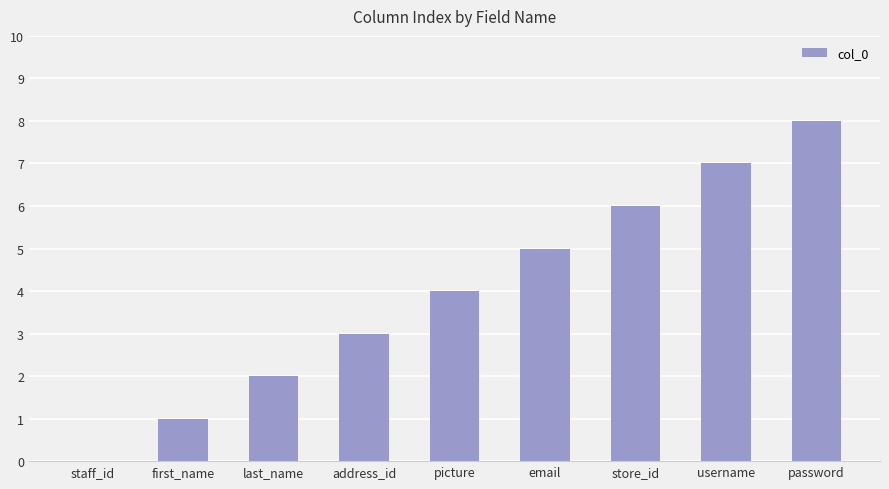

Is it true that the value at staff_id is -4?

False